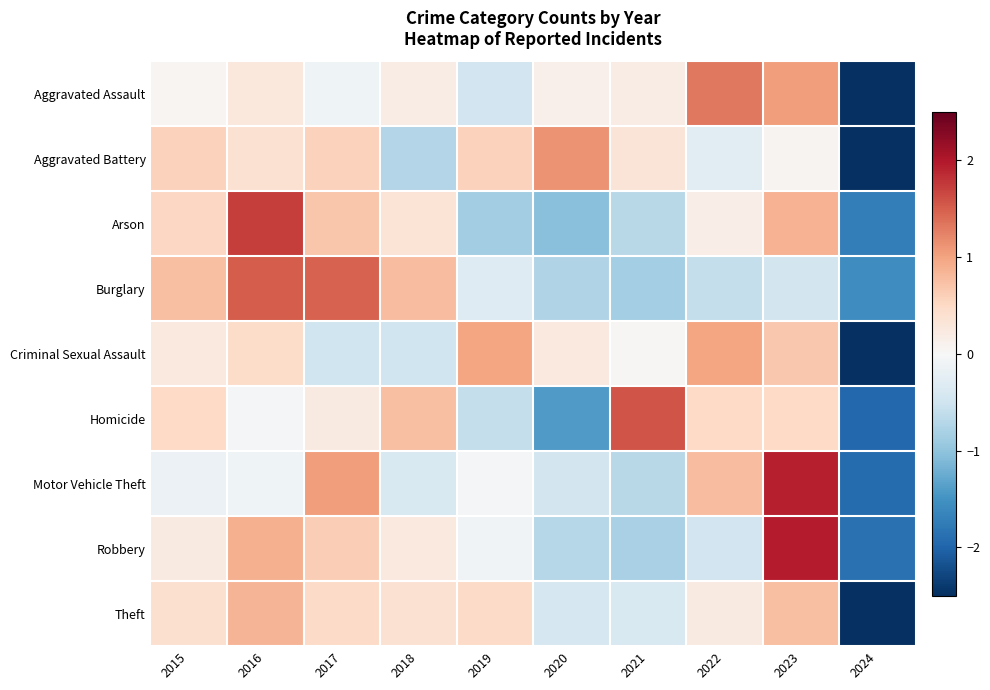

At which category does the chart reach its peak across all series?

2023